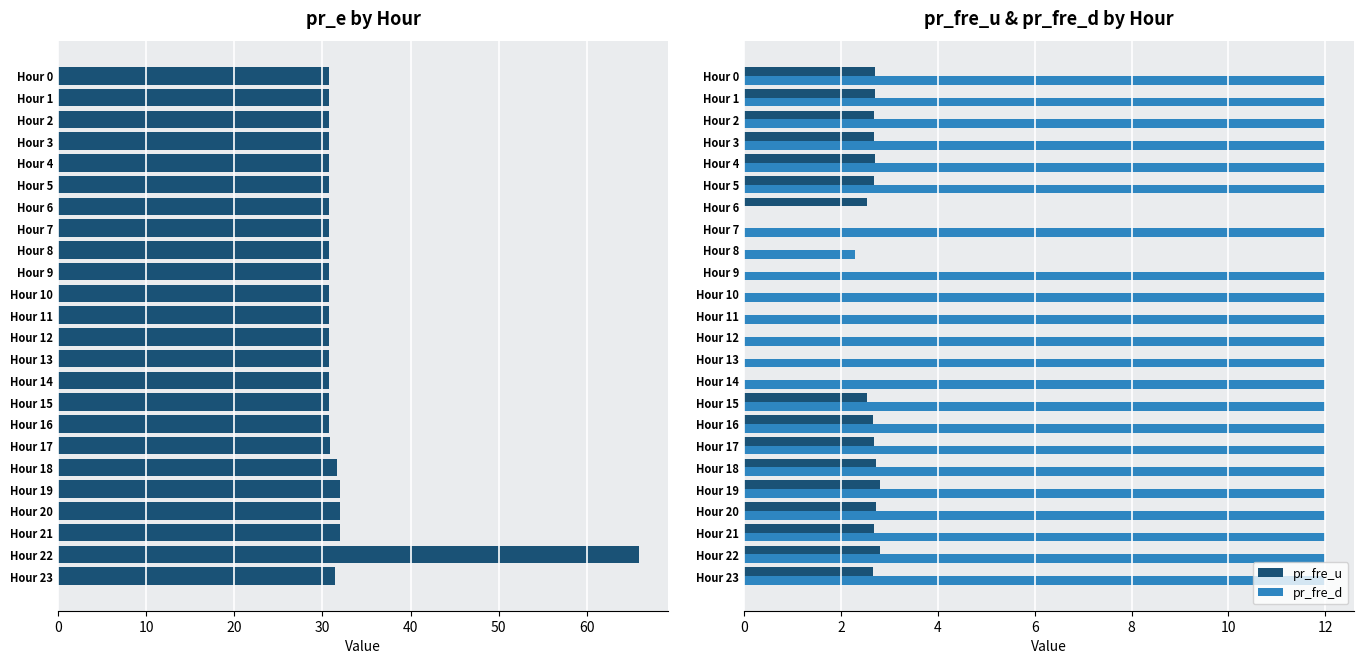

What is the sum of the pr_fre_u values at Hour 22 and Hour 21?

5.5